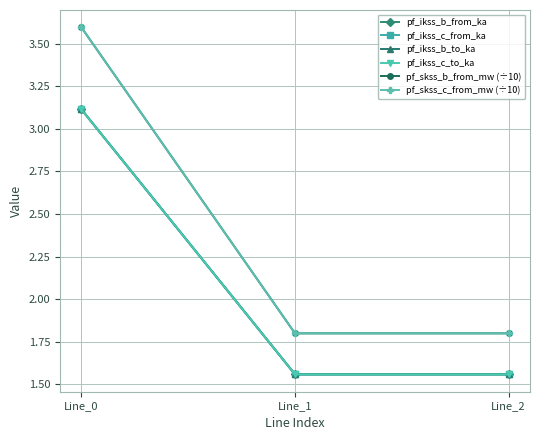

Rank the categories by pf_skss_b_from_mw (÷10) value from highest to lowest.

Line_0, Line_1, Line_2